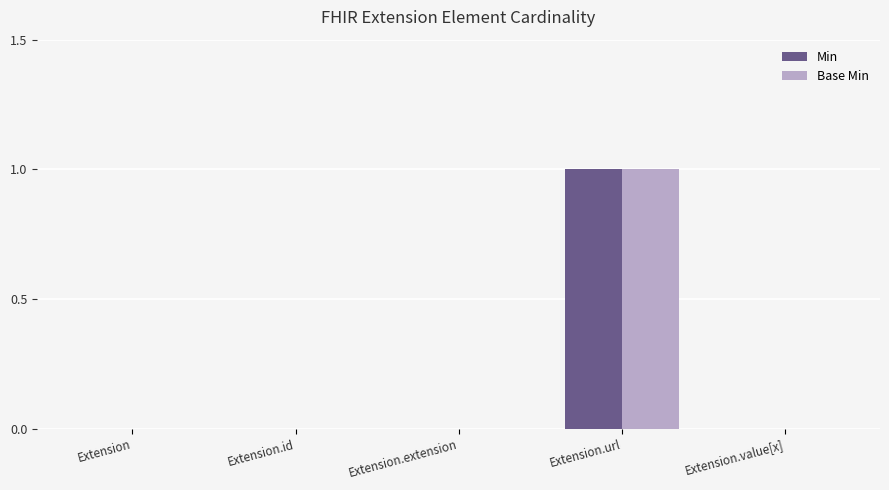

Which category has the highest value in the Min series?

Extension.url